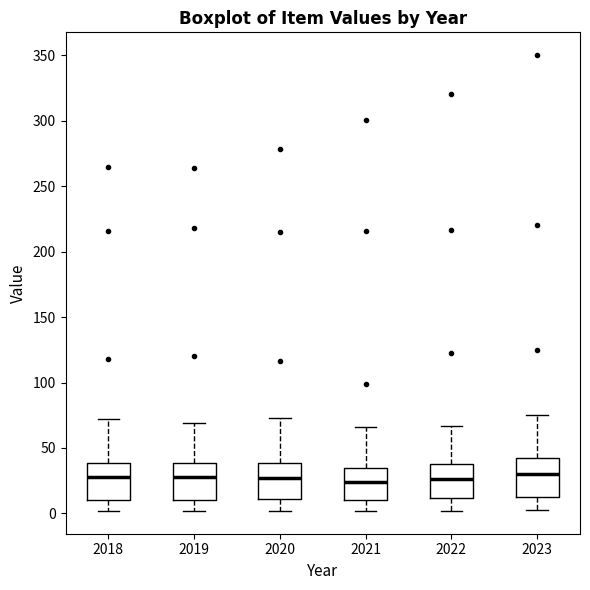

Reading left to right, read every box against the y-axis: the position of its median line, the range the box covers, and the ends of its whiskers. The values are not printed on the chart, so give them approximately, as read against the axis.

2018: median 30, box 10 to 40, whiskers 0 to 70
2019: median 30, box 10 to 40, whiskers 0 to 70
2020: median 25, box 10 to 40, whiskers 0 to 75
2021: median 25, box 10 to 35, whiskers 0 to 65
2022: median 25, box 10 to 40, whiskers 0 to 65
2023: median 30, box 10 to 40, whiskers 0 to 75